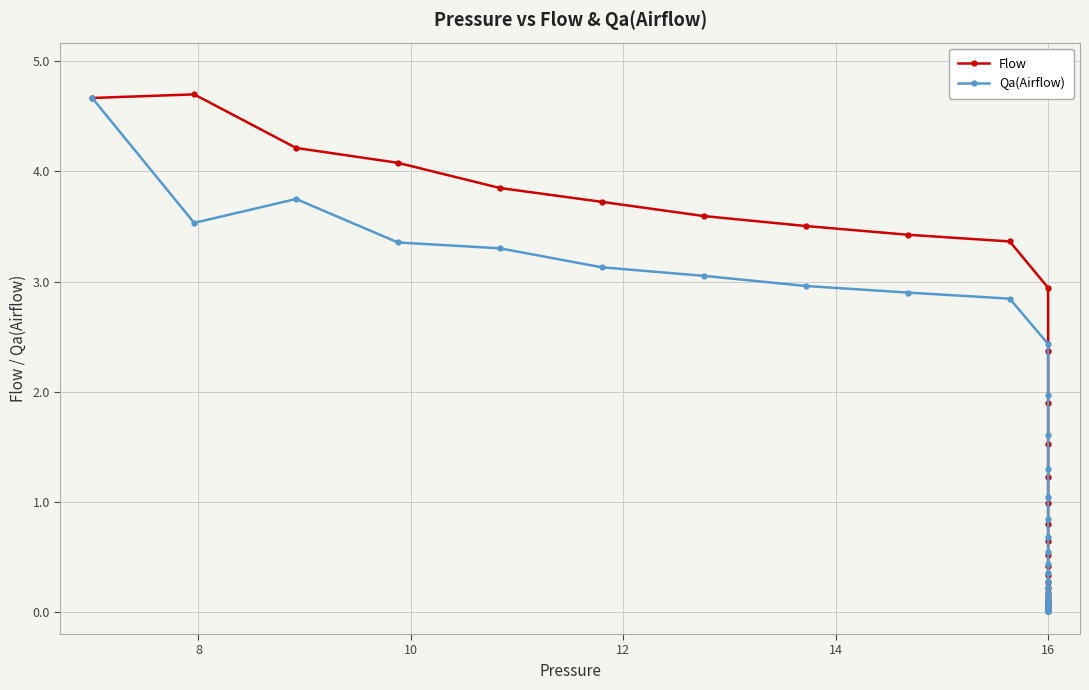

What is the sum of all Flow values?

54.1